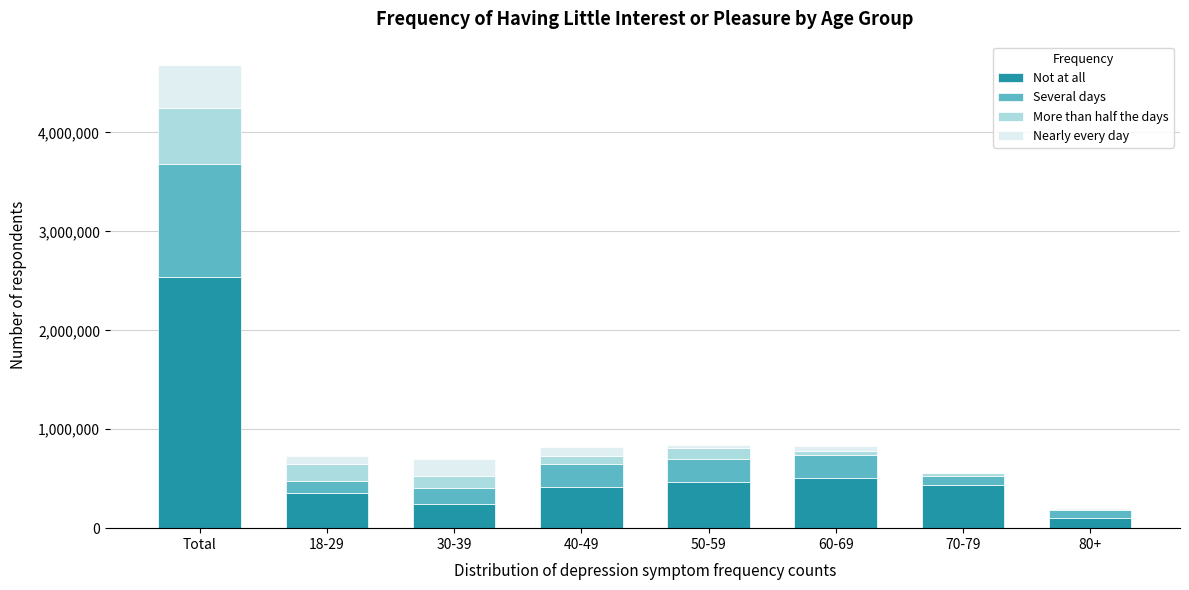

At which category is the sum across all series the highest?

Total